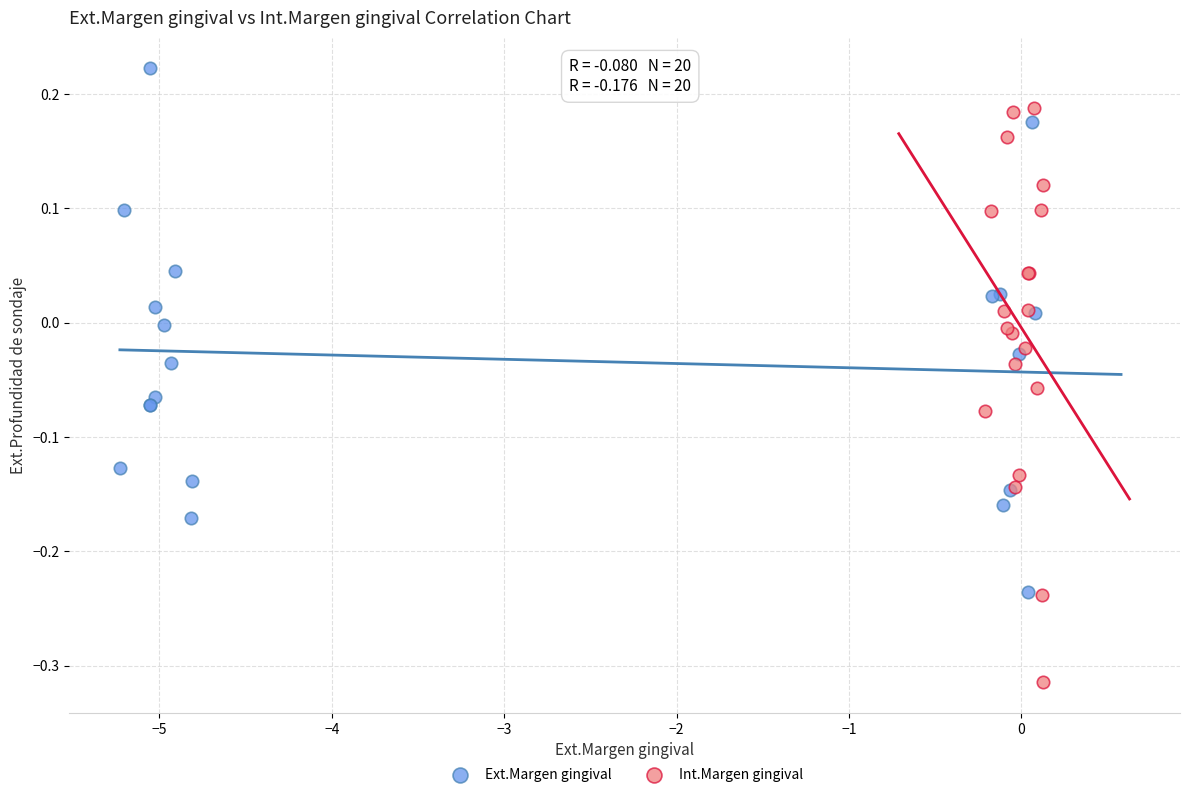

What are all the series names shown in the legend?

Ext.Margen gingival, Int.Margen gingival